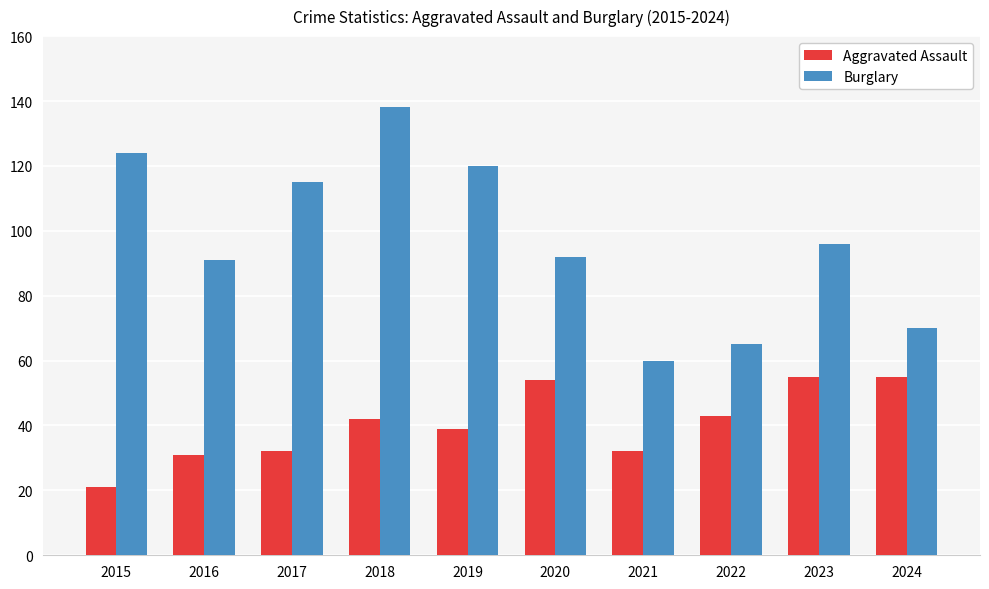

Does the chart contain stacked bars?

No